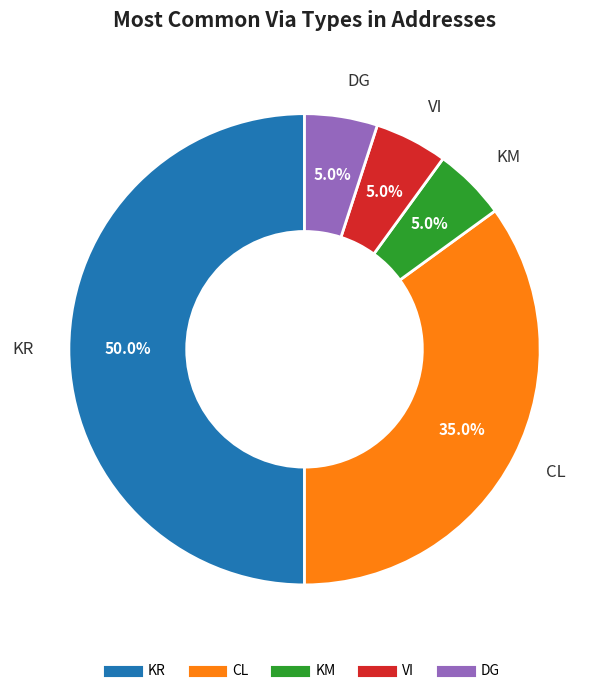

To the nearest percent, what percentage of the pie is VI?

5%